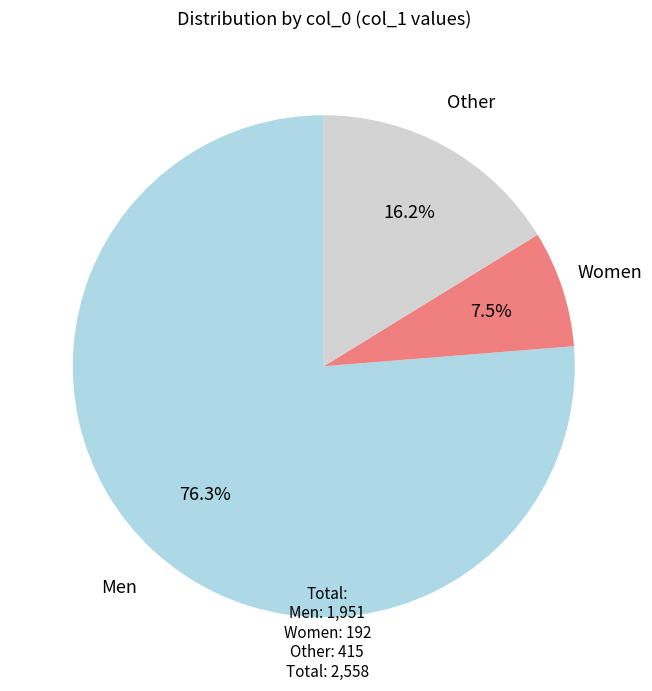

How many slices are in this pie chart?

3